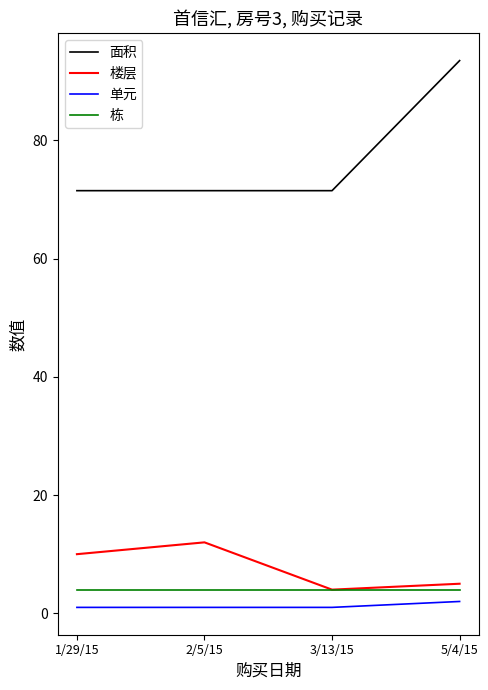

Reading right to left, what are all the values shown in this chart?

面积: 5/4/15=93.5	3/13/15=71.5	2/5/15=71.5	1/29/15=71.5
楼层: 5/4/15=5.0	3/13/15=4.0	2/5/15=12.0	1/29/15=10.0
单元: 5/4/15=2.0	3/13/15=1.0	2/5/15=1.0	1/29/15=1.0
栋: 5/4/15=4.0	3/13/15=4.0	2/5/15=4.0	1/29/15=4.0